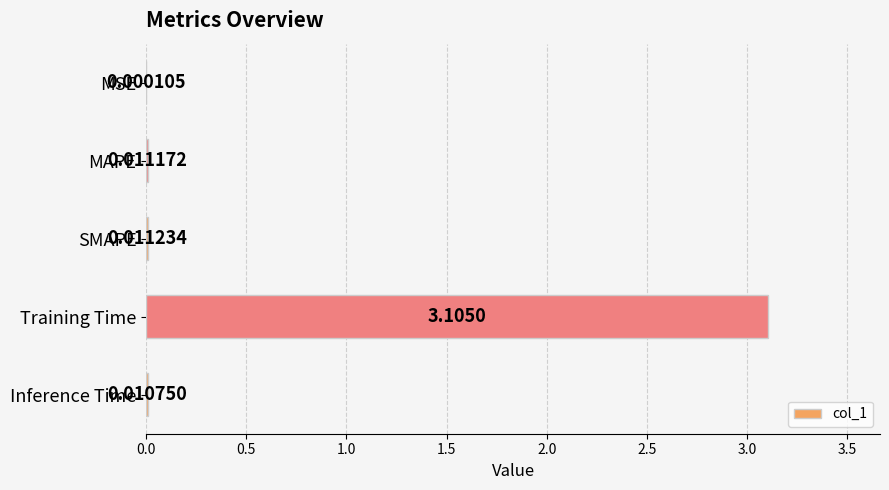

At which category does the chart reach its peak across all series?

Training Time